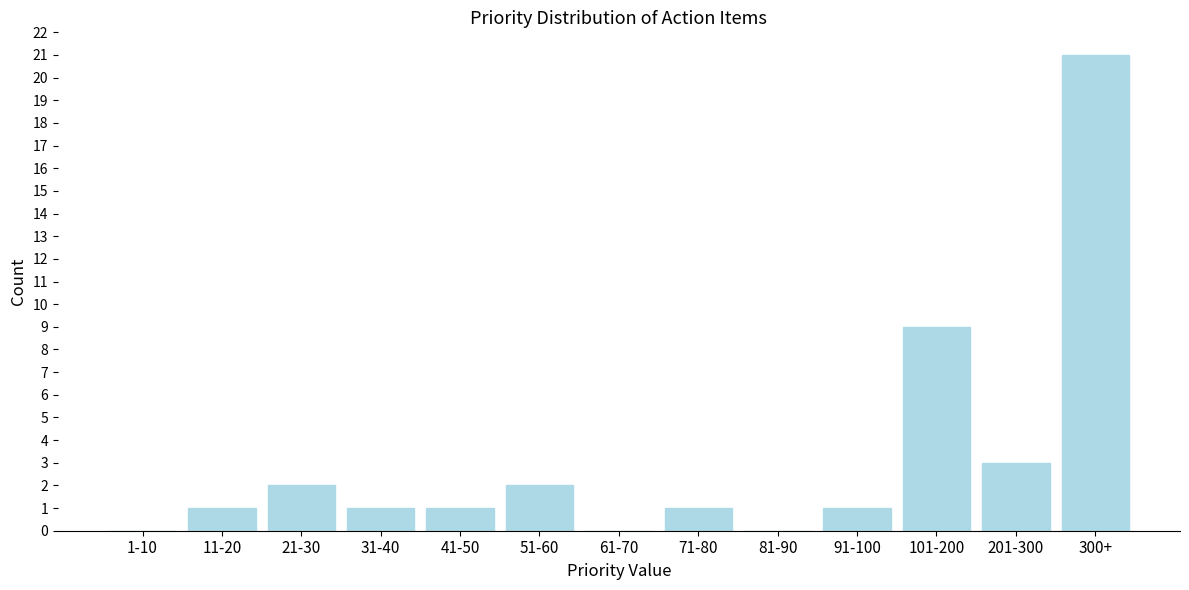

Reading left to right, list all the values displayed in this chart.

1-10=0	11-20=1	21-30=2	31-40=1	41-50=1	51-60=2	61-70=0	71-80=1	81-90=0	91-100=1	101-200=9	201-300=3	300+=21